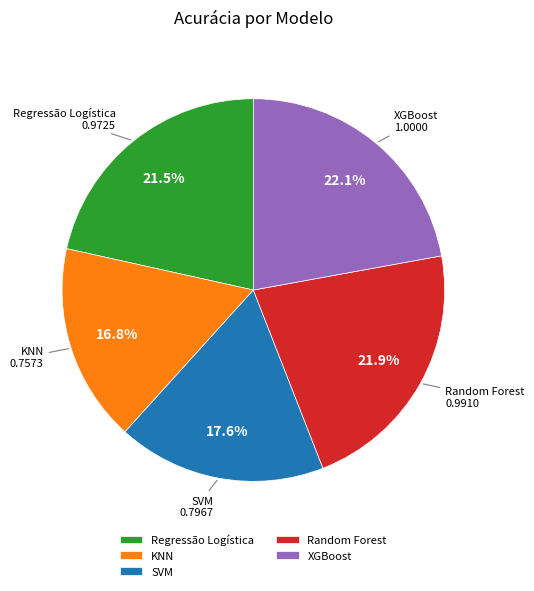

To the nearest percent, what percentage of the pie is KNN?

17%